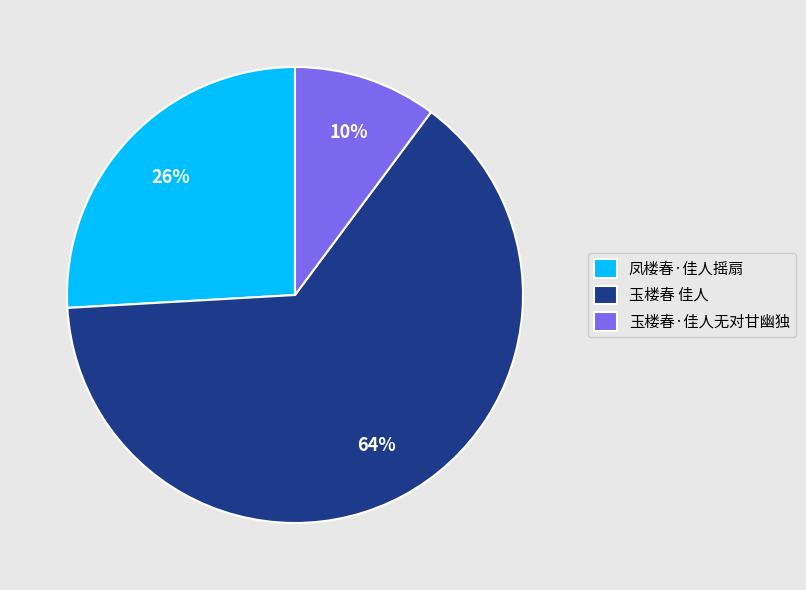

True or false: 玉楼春 佳人 accounts for 56% of the total.

False